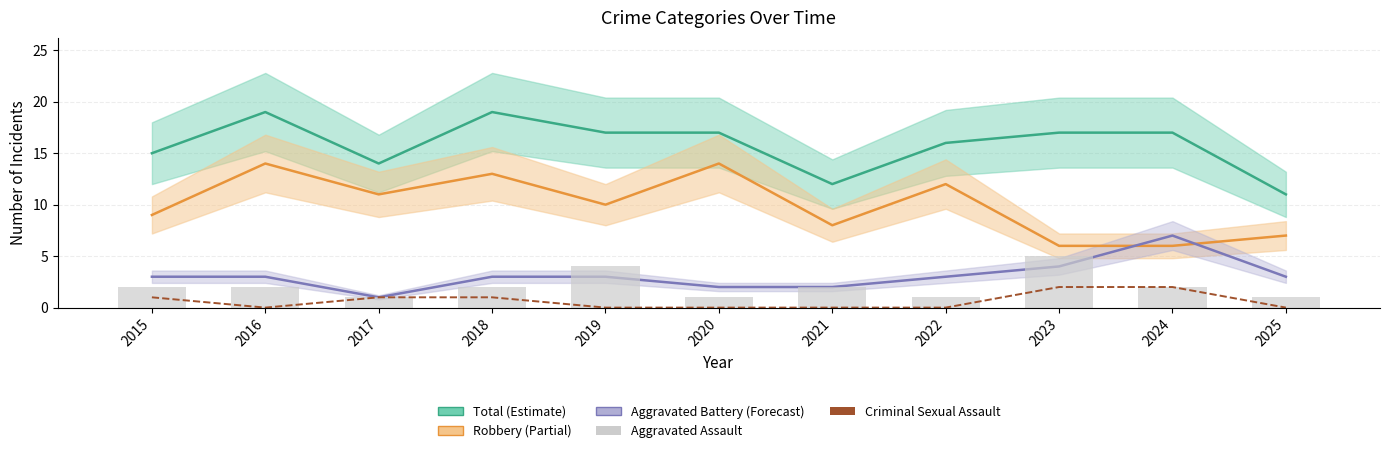

What is the spread (max minus min) of values at 2023?

15